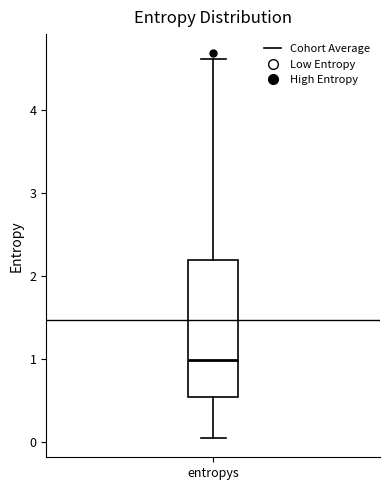

Transcribe this box plot: give where the median line is, the range the box spans, and where the two whiskers end, as read against the y-axis. The values are not printed on the chart, so give them approximately, as read against the axis.

median 1.0, box 0.5 to 2.2, whiskers 0.0 to 4.6